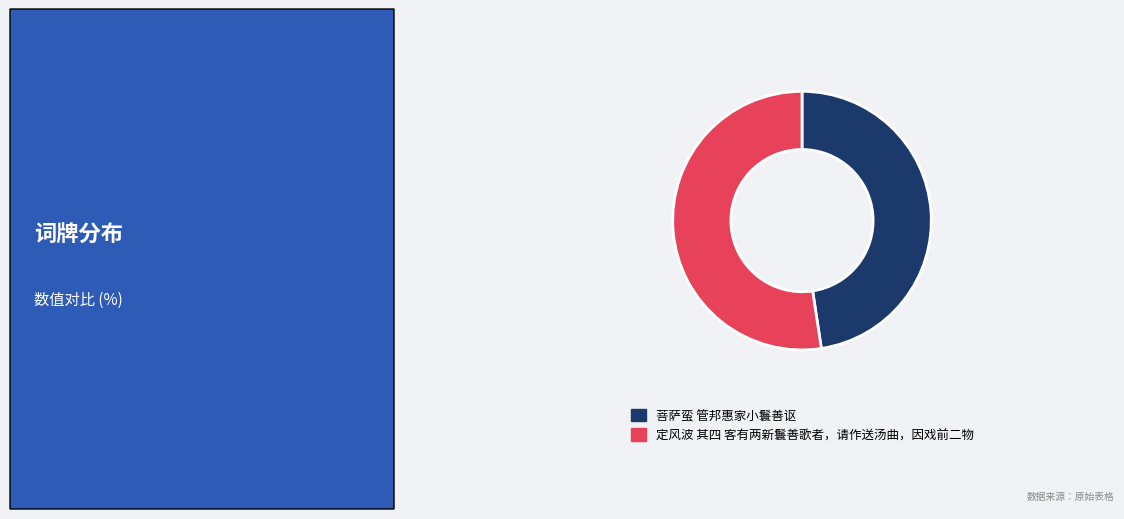

Is the sum of 定风波 其四 客有两新鬟善歌者，请作送汤曲，因戏前二物 and 菩萨蛮 管邦惠家小鬟善讴 greater than half?

Yes